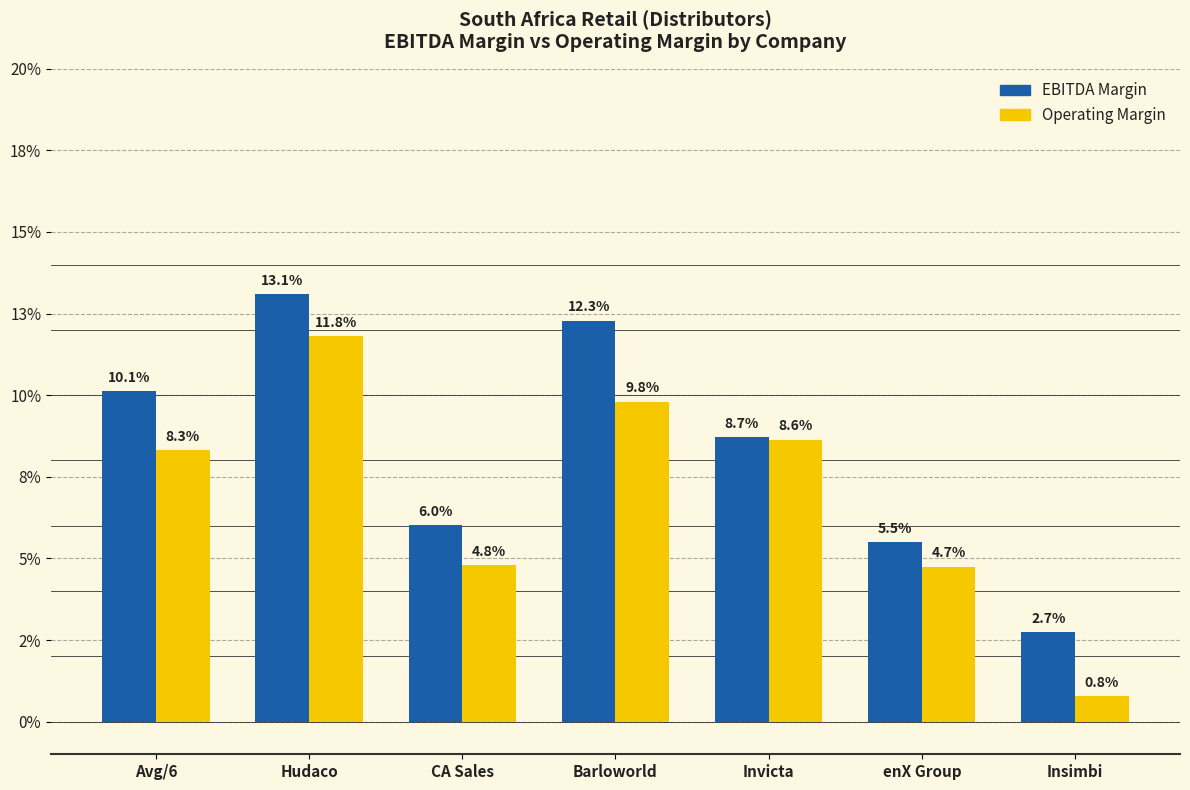

What value does the EBITDA Margin series have at Hudaco?

0.1